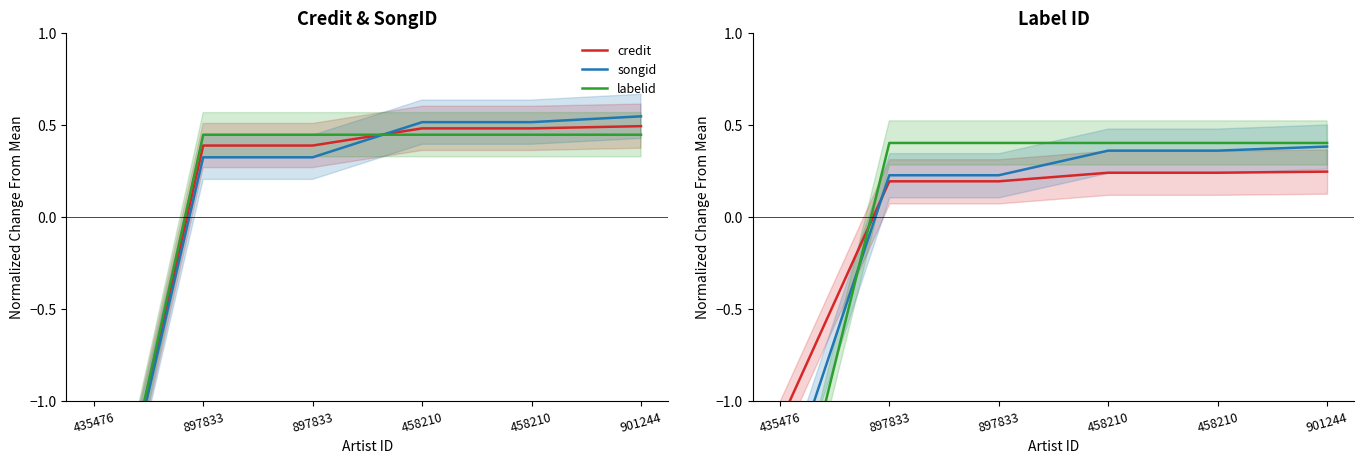

At which label is songid closest to 0?

897833